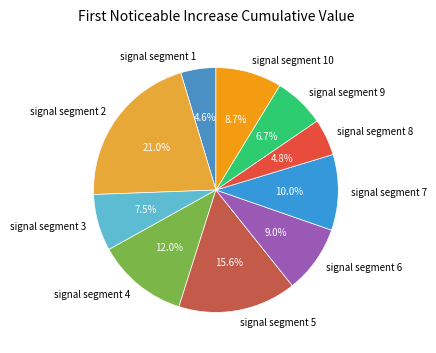

To the nearest percent, what percentage of the pie is signal segment 8?

5%